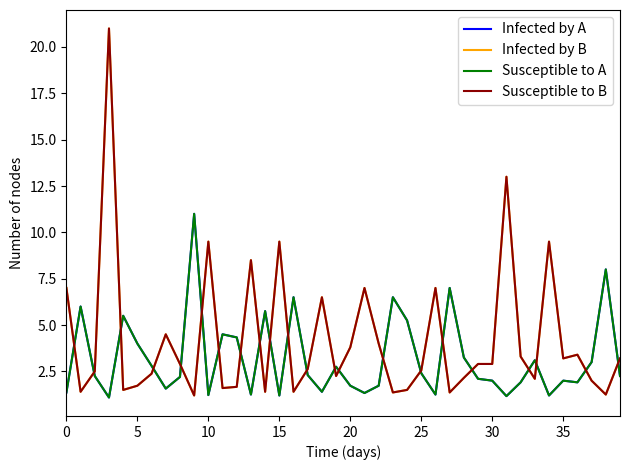

Does the chart display data point markers on the line(s)?

No